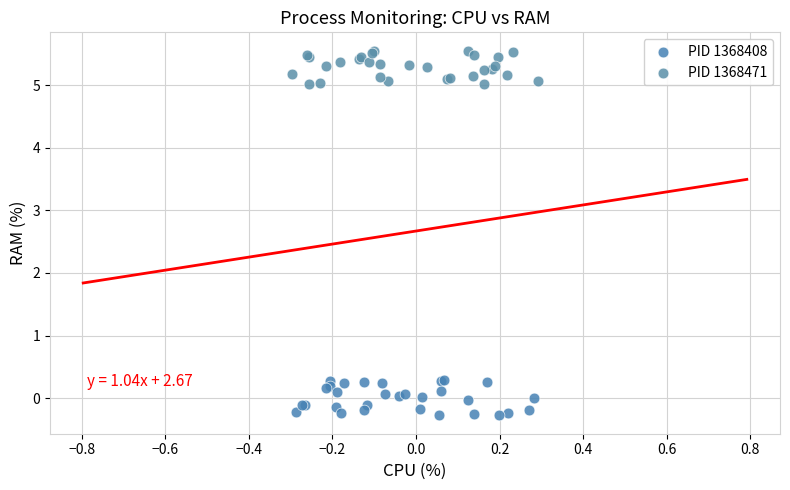

Which series has the widest spread of Y values?

PID 1368408